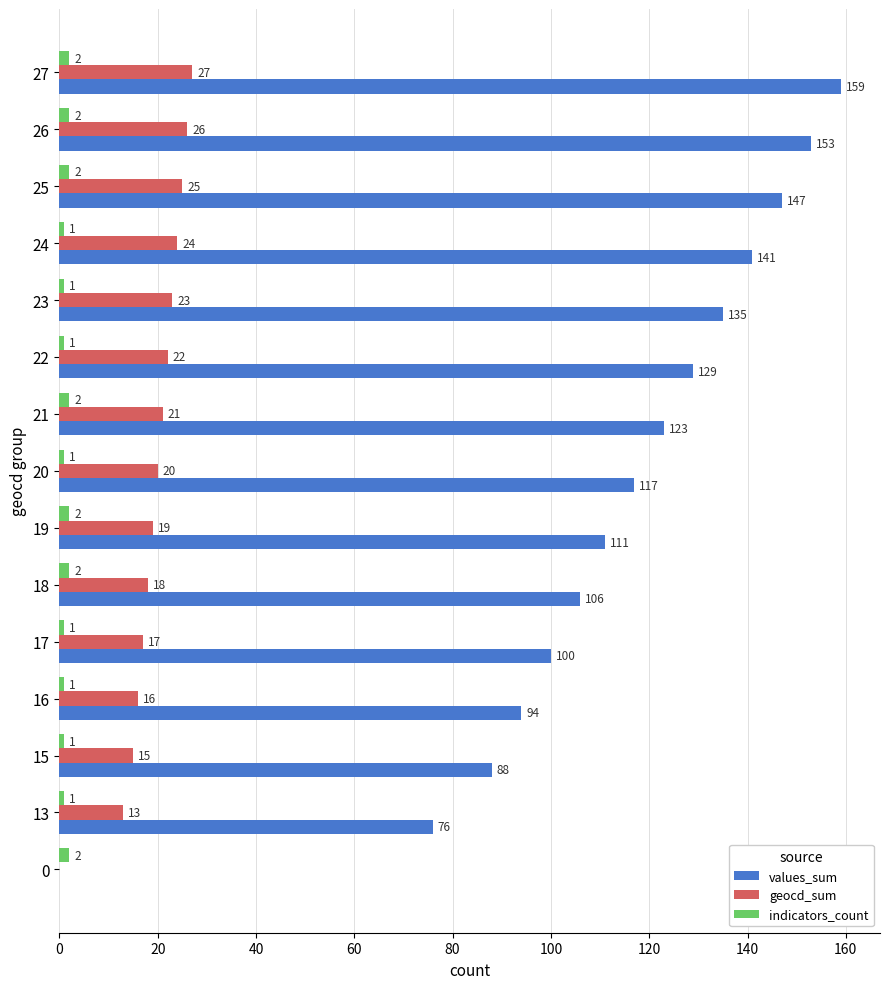

Which series has the largest range (max minus min)?

values_sum